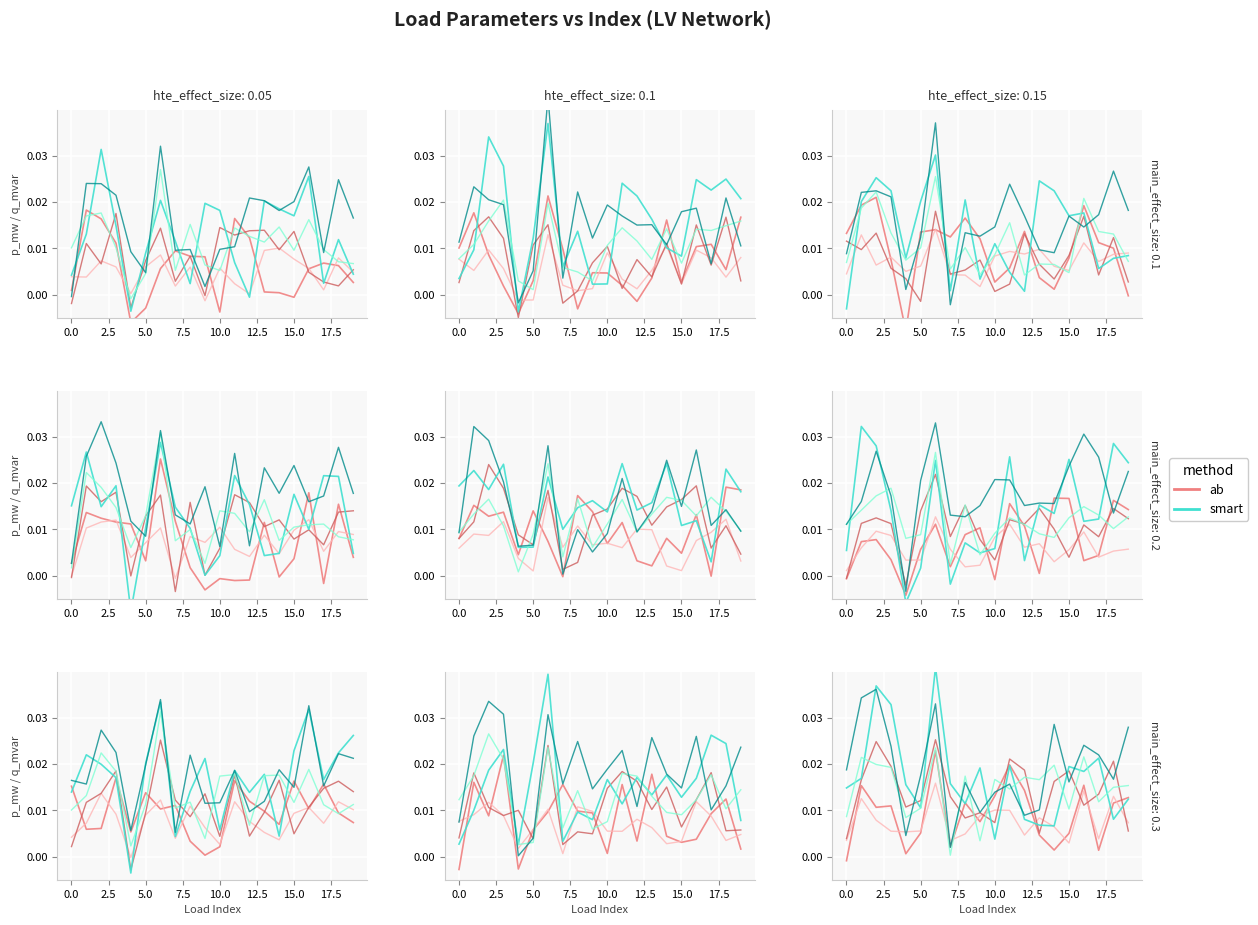

Where is the first local maximum for smart?

2.5